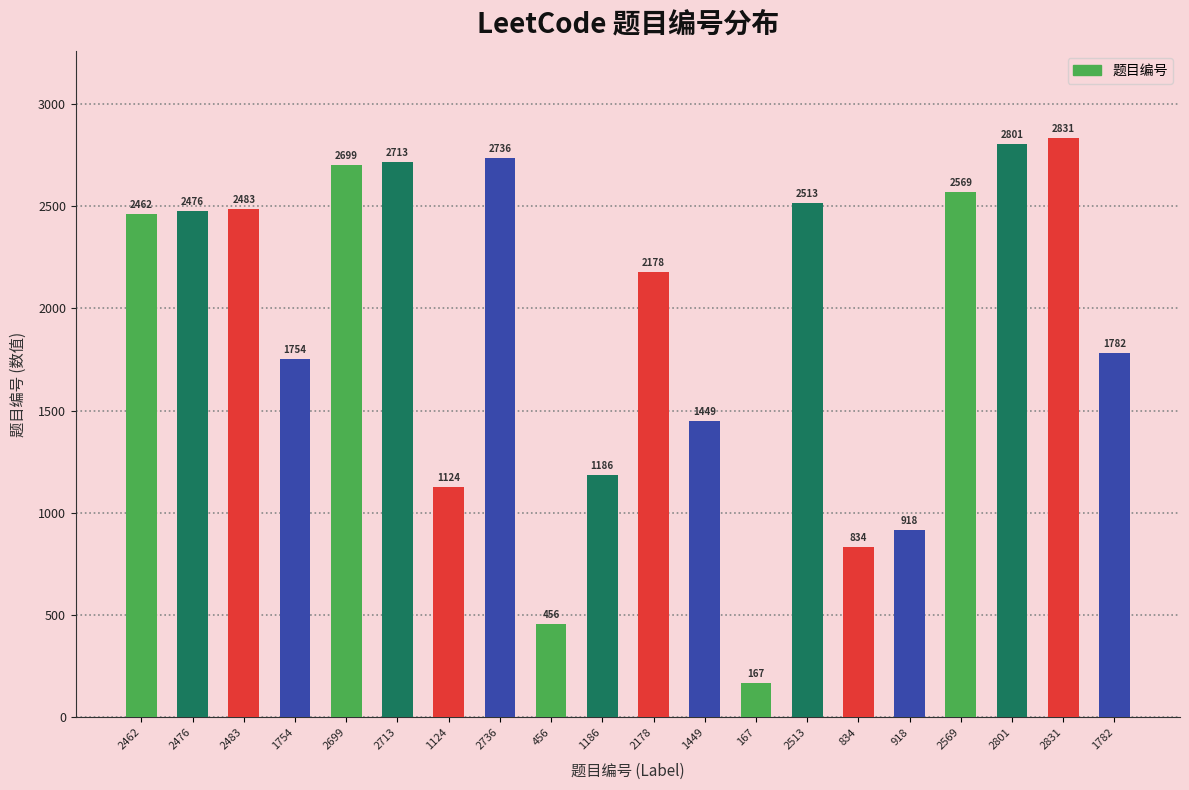

List the labels in order of value, smallest first.

167, 456, 834, 918, 1124, 1186, 1449, 1754, 1782, 2178, 2462, 2476, 2483, 2513, 2569, 2699, 2713, 2736, 2801, 2831